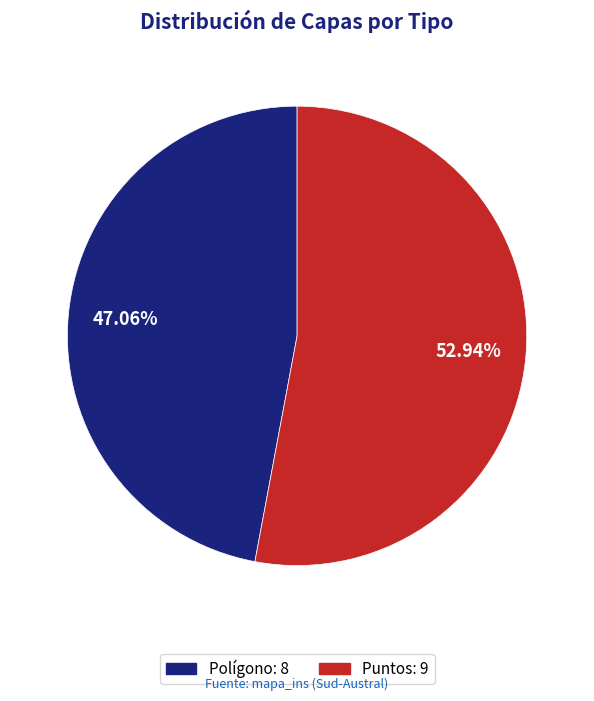

What is the smallest slice in the pie chart?

Polígono